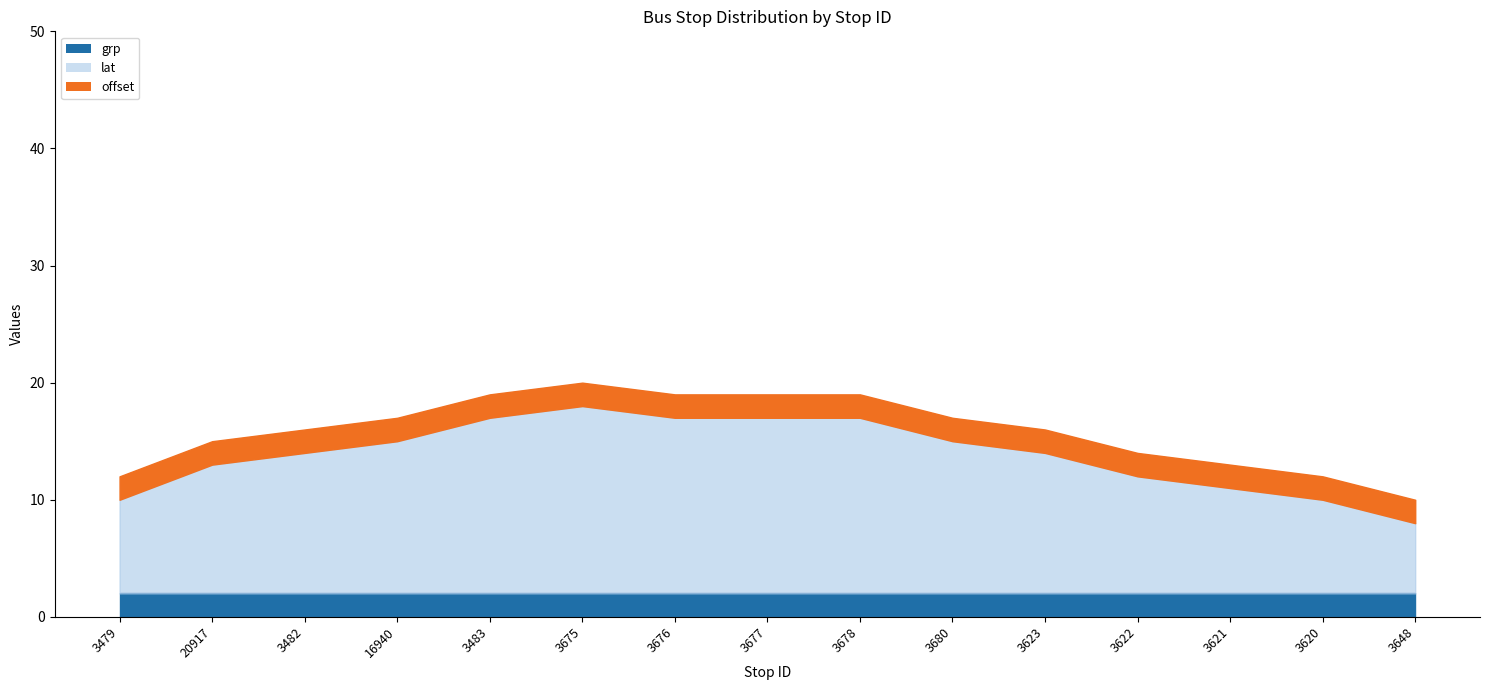

What is the smallest value displayed?

2.0